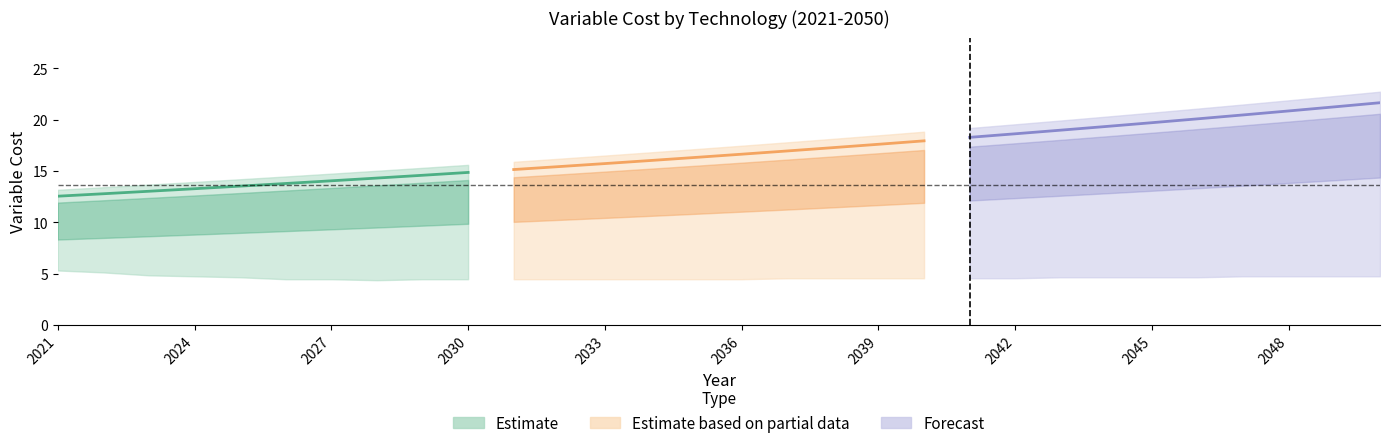

Is the value of Pure Diesel VariableCost at 2040 greater than the value of Coal VariableCost at 2022?

Yes